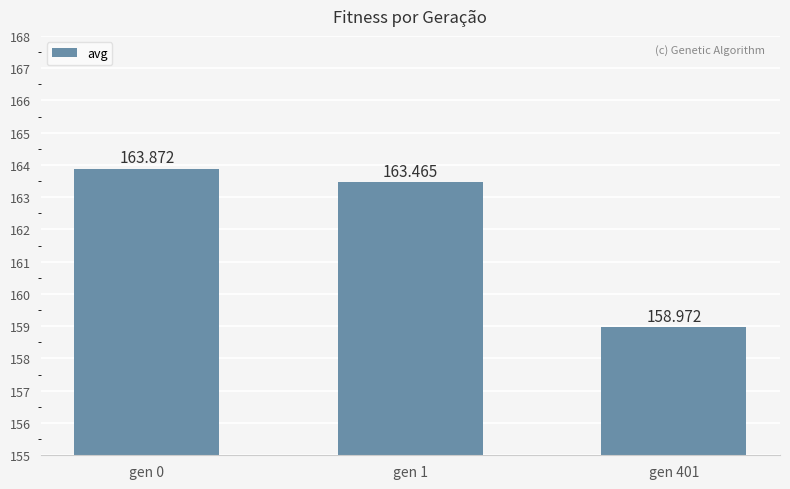

What is the sum of all values?

486.3